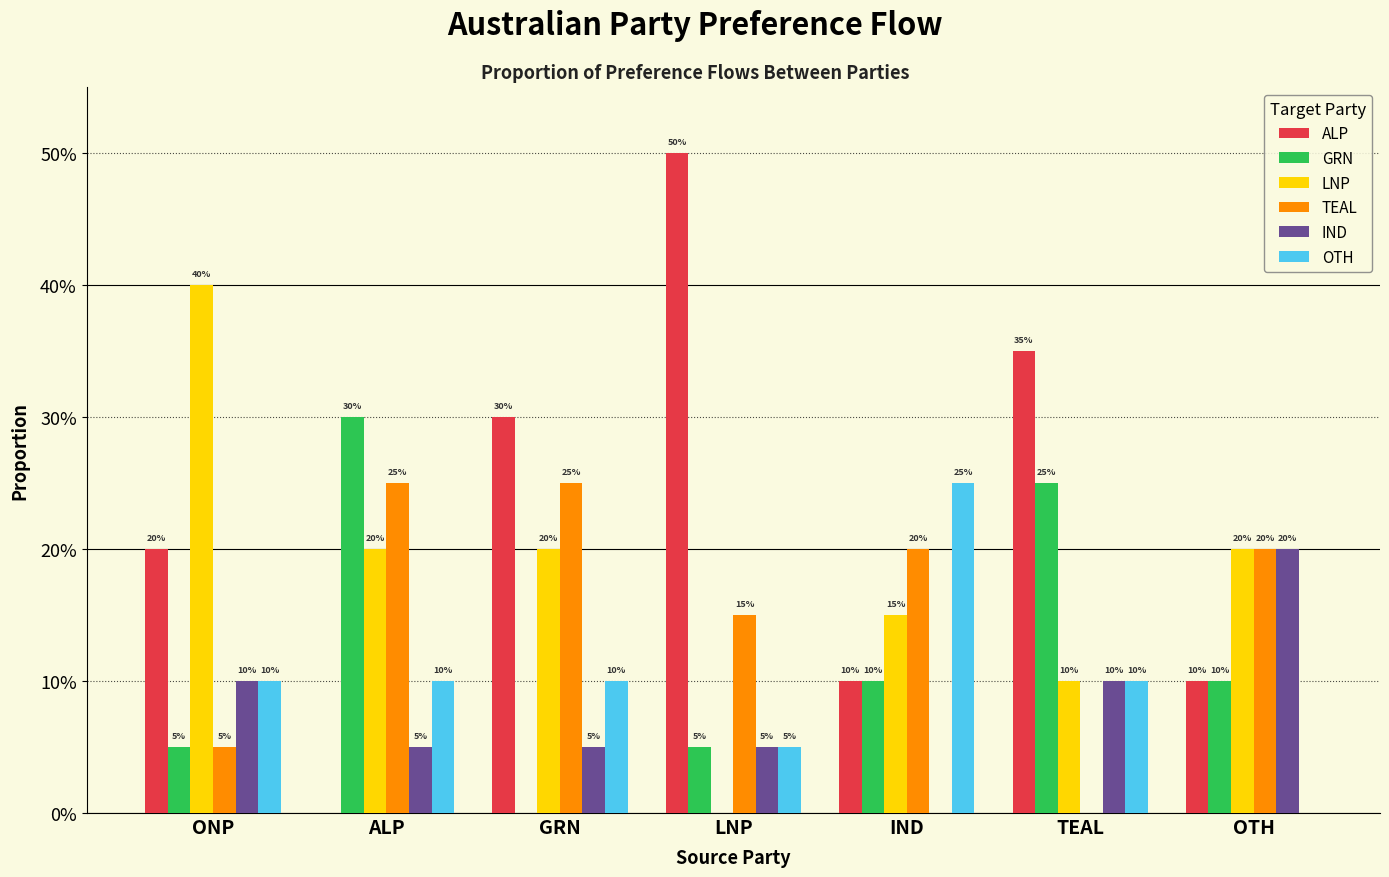

What is the value of the ALP bar at the 3rd from the left?

0.3